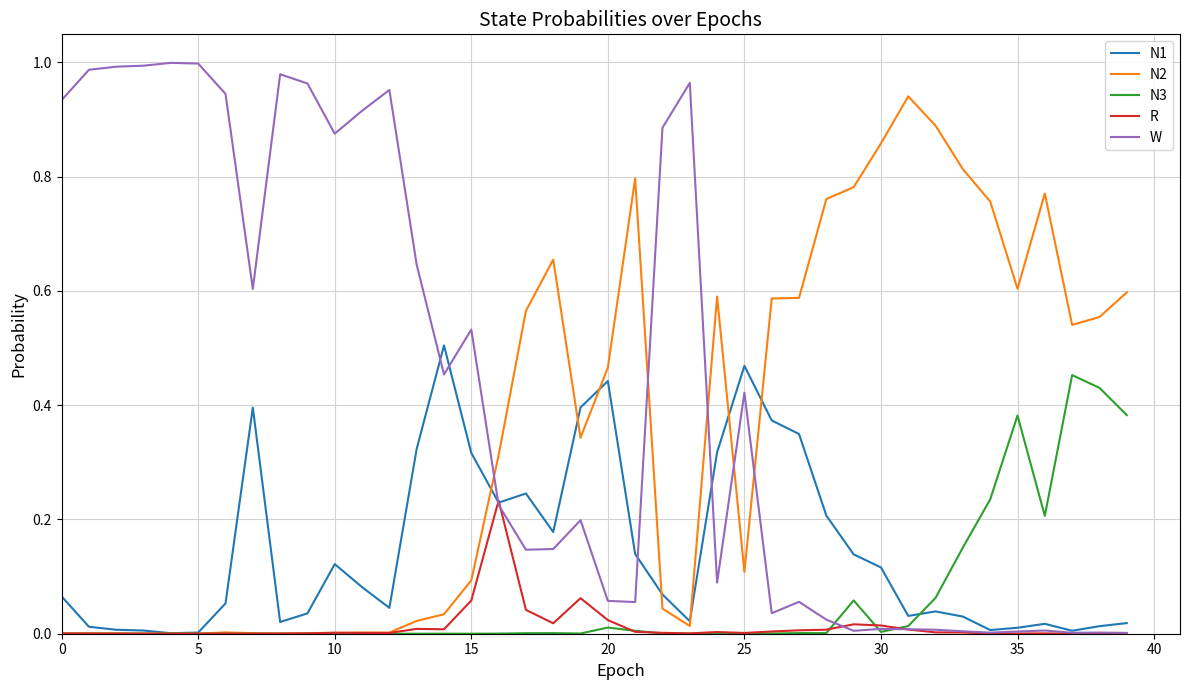

Rank the series by their maximum value, from highest to lowest.

W, N2, N1, N3, R